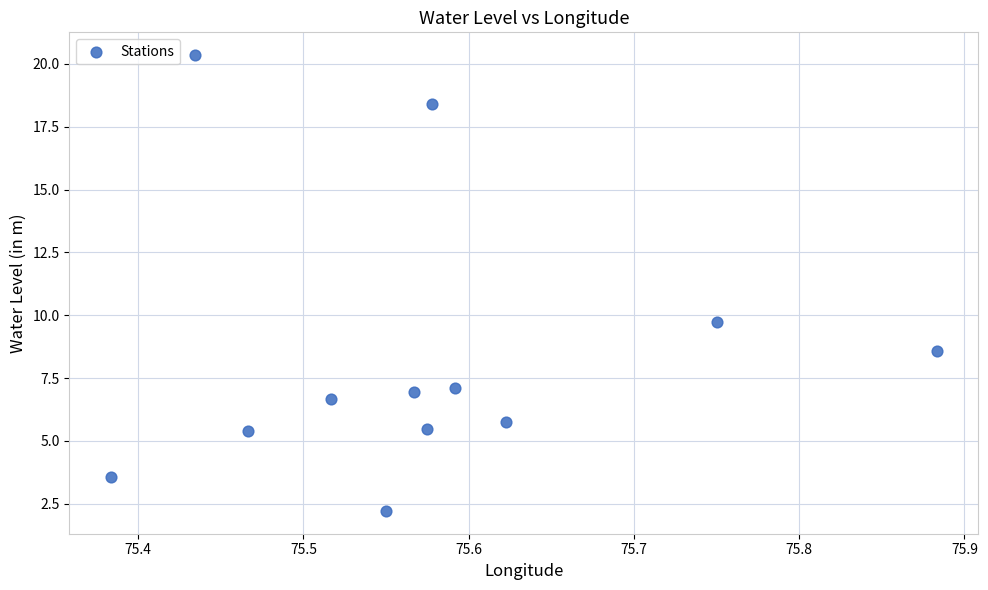

What is the average Y value?

8.3